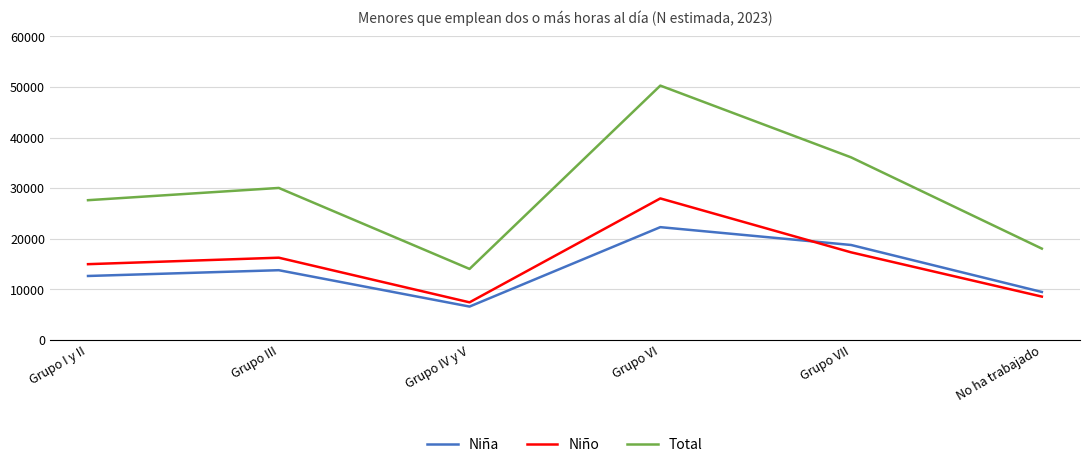

True or false: Niño and Niña cross at least once.

True